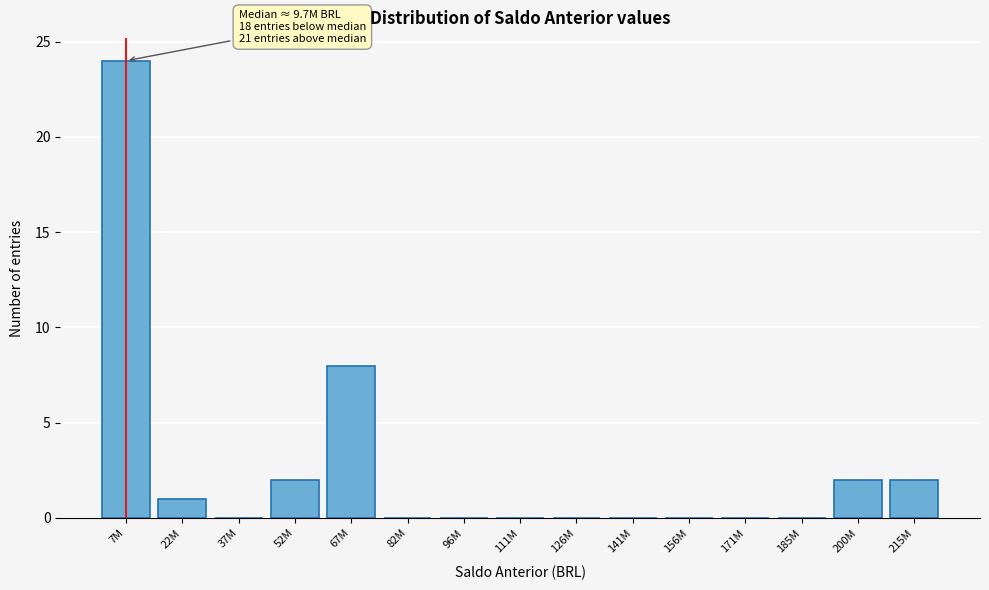

Reading left to right, transcribe all the data shown in this chart.

7M=24	22M=1	37M=0	52M=2	67M=8	82M=0	96M=0	111M=0	126M=0	141M=0	156M=0	171M=0	185M=0	200M=2	215M=2